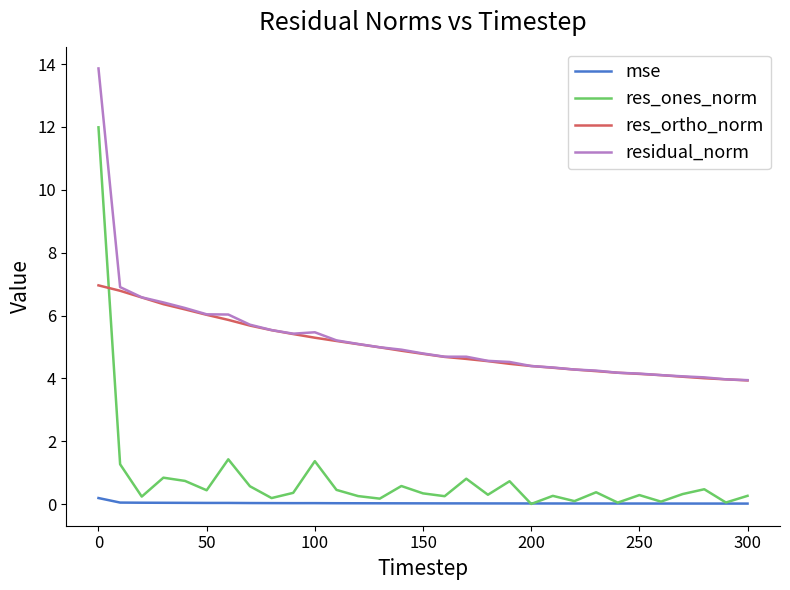

True or false: mse and res_ortho_norm intersect in this chart.

False